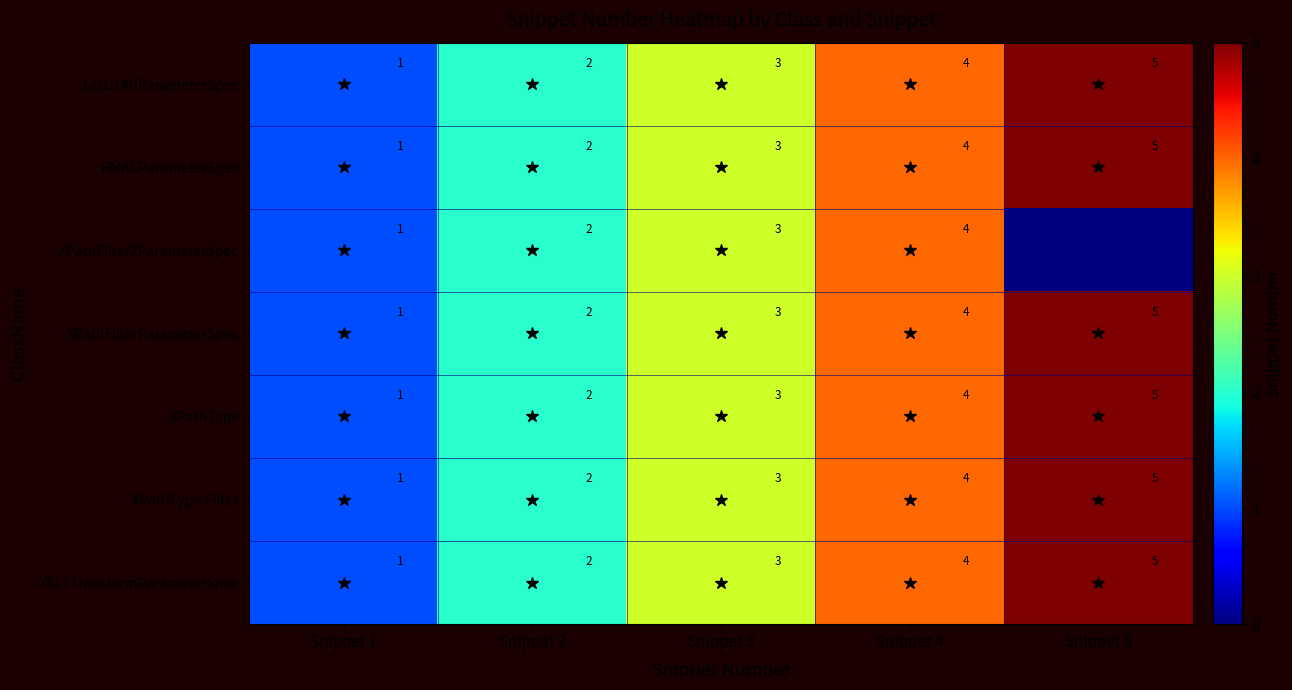

What is the sum of the XSLTTransformParameterSpec values at Snippet 4 and Snippet 2?

6